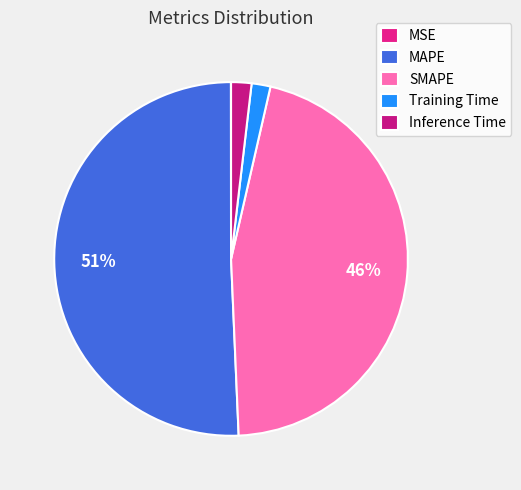

What percentage is the Training Time slice, to the nearest percent?

2%